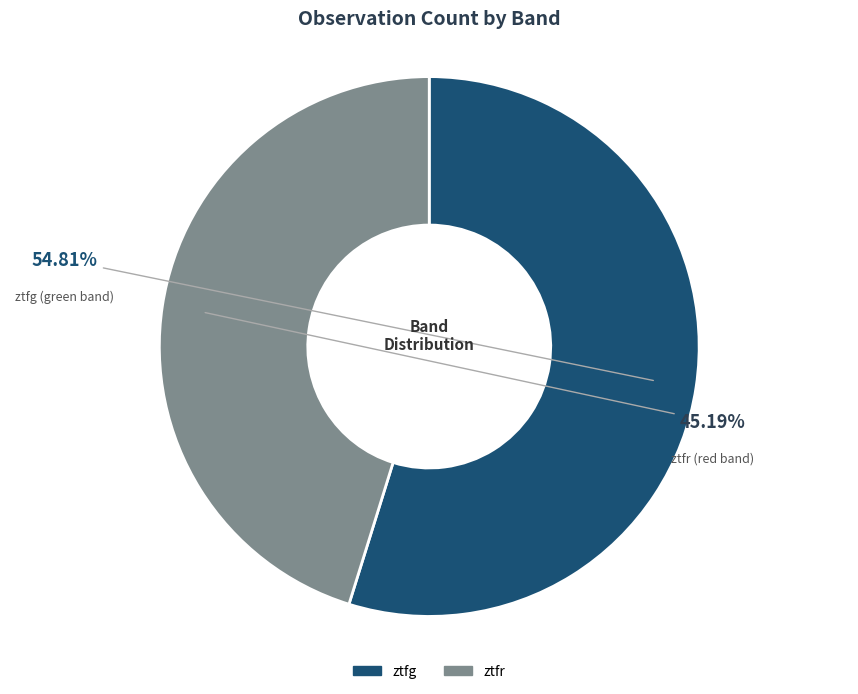

Which slice is the smallest?

ztfr